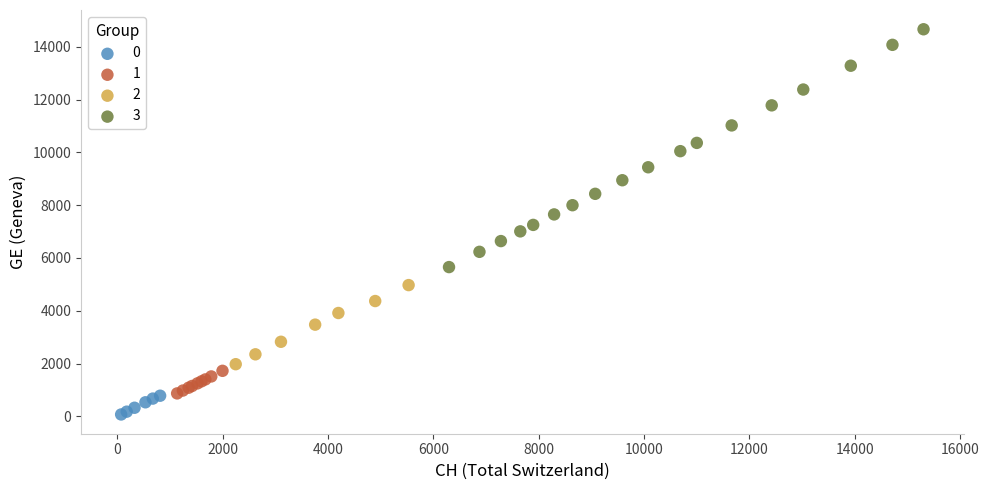

Which series reaches the maximum Y coordinate?

3